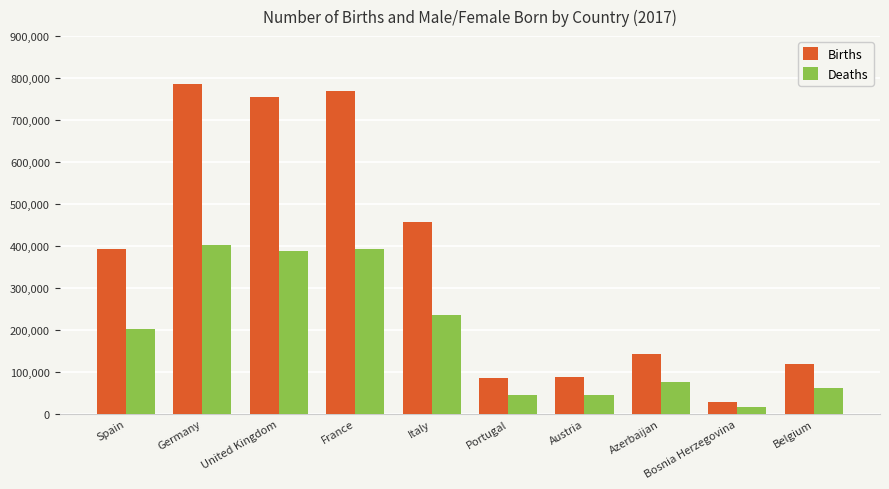

The Births series shows 55779 at Belgium. True or false?

False